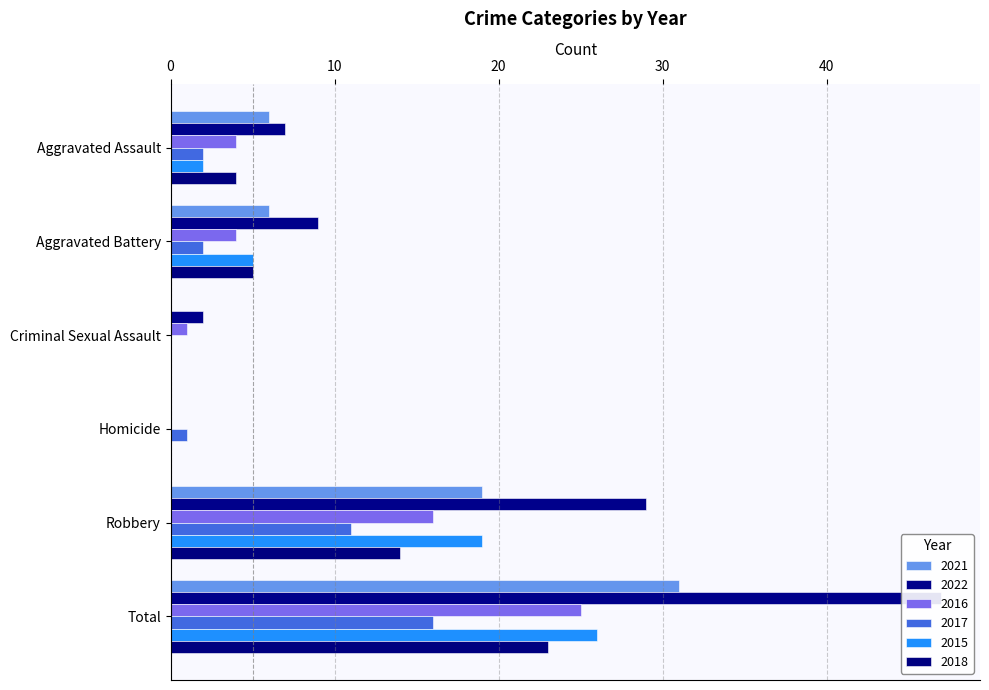

What is the label of the 1st bar from the right?

Total